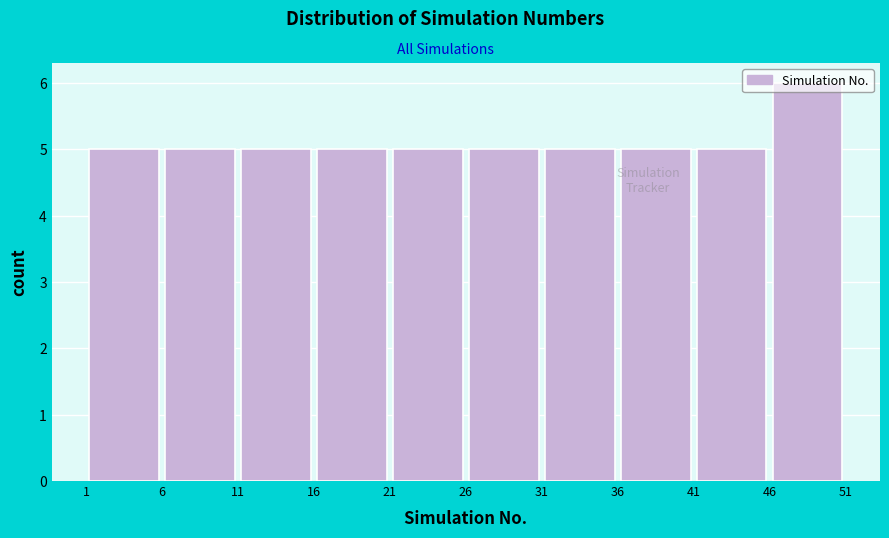

How tall is the bar that spans 41 to 46 on the x-axis? The values are not printed on the chart, so give them approximately, as read against the axis.

5